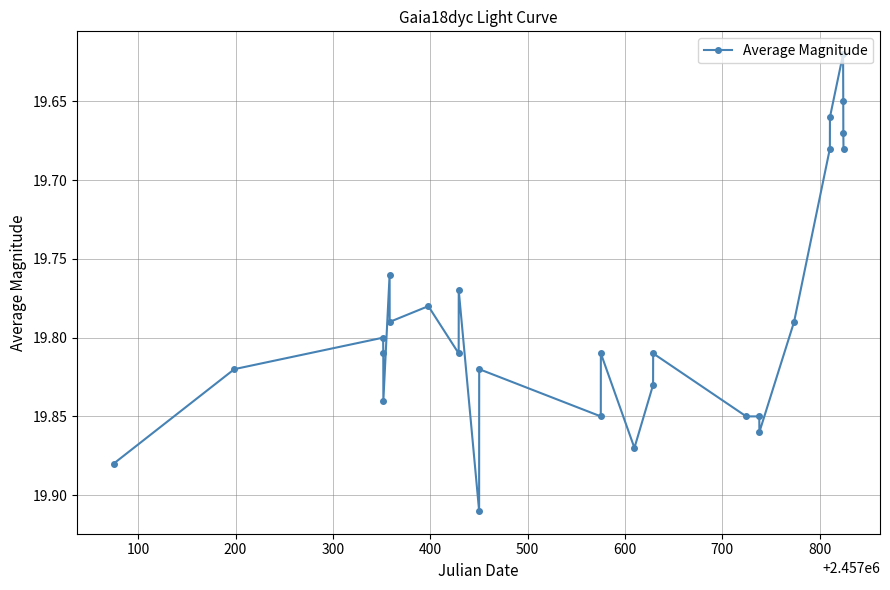

How many values are between 19 and 20?

27